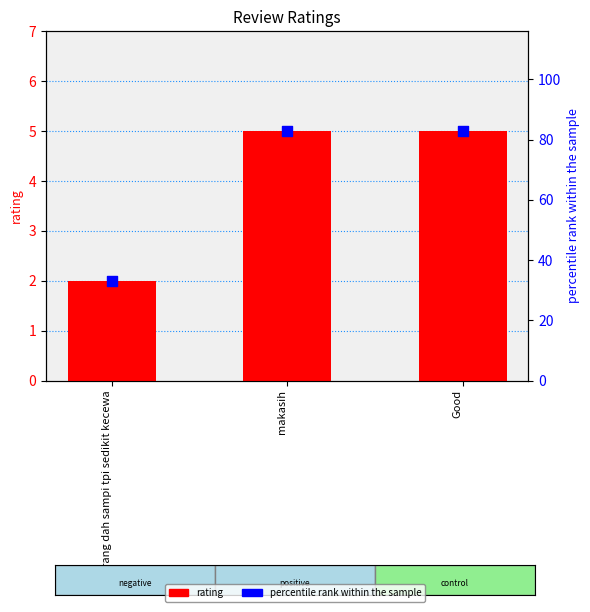

Which series has the largest total across all categories?

percentile rank within the sample